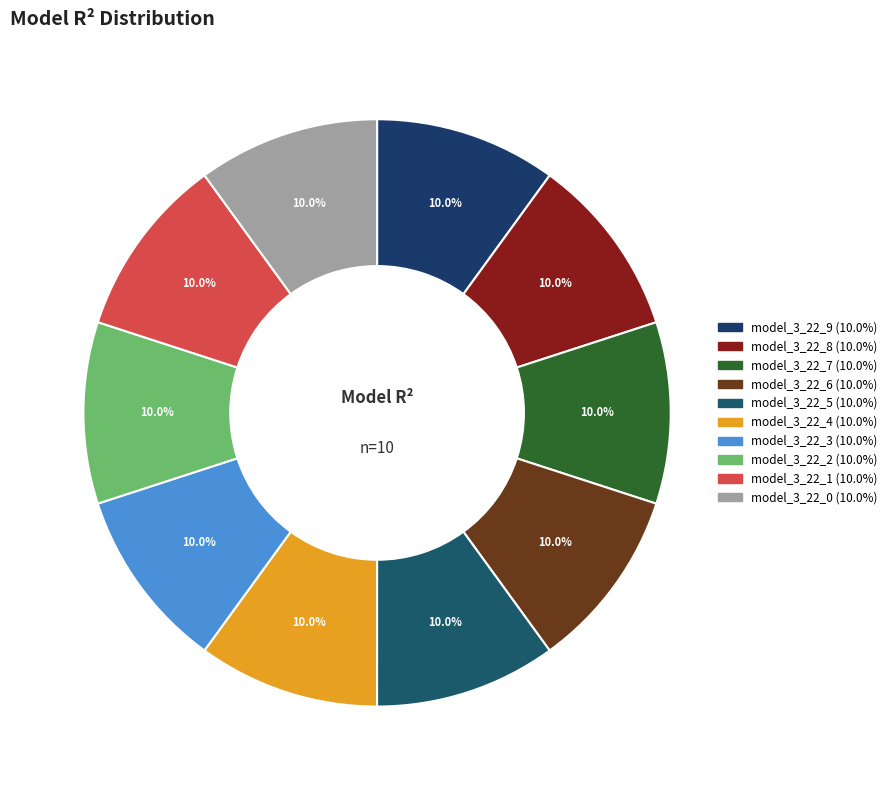

How many slices are in this pie chart?

10